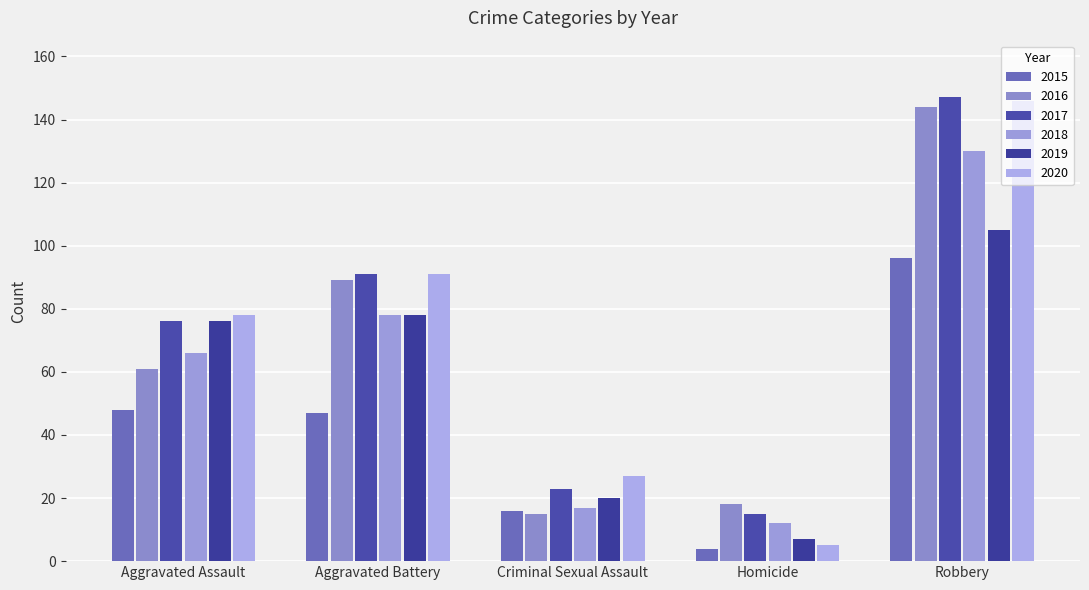

Which category has the highest value across all series?

Robbery